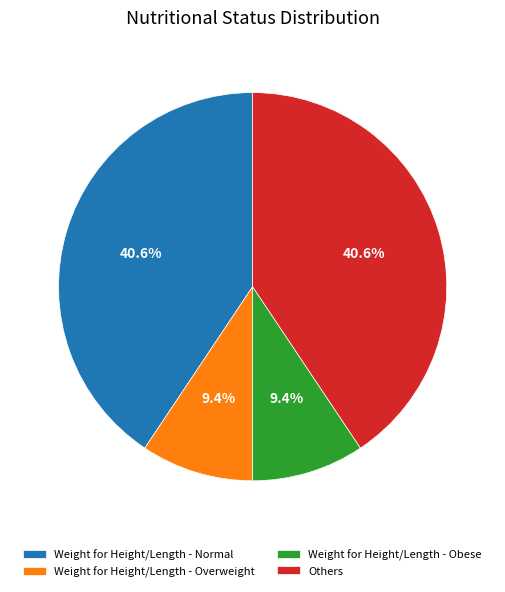

How many slices are in this pie chart?

4